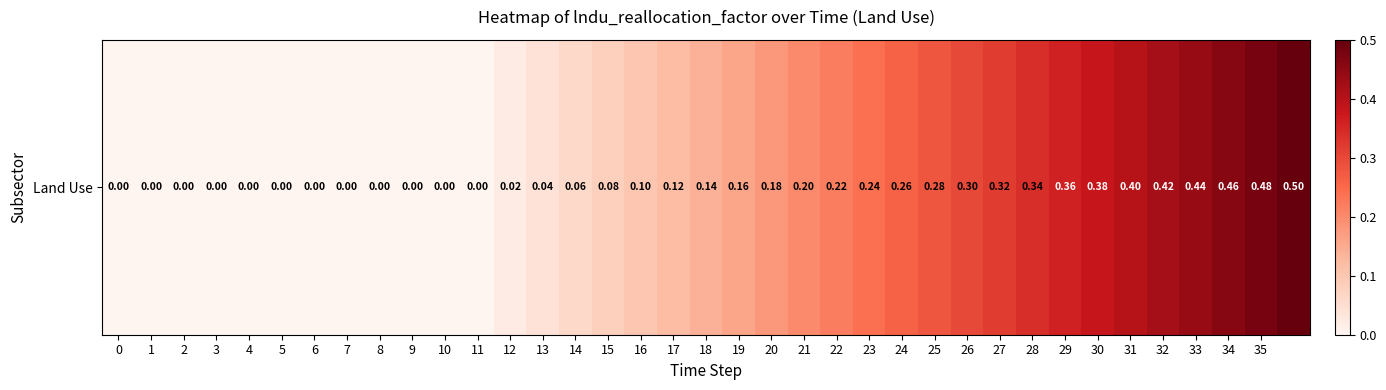

What is the average value?

0.2